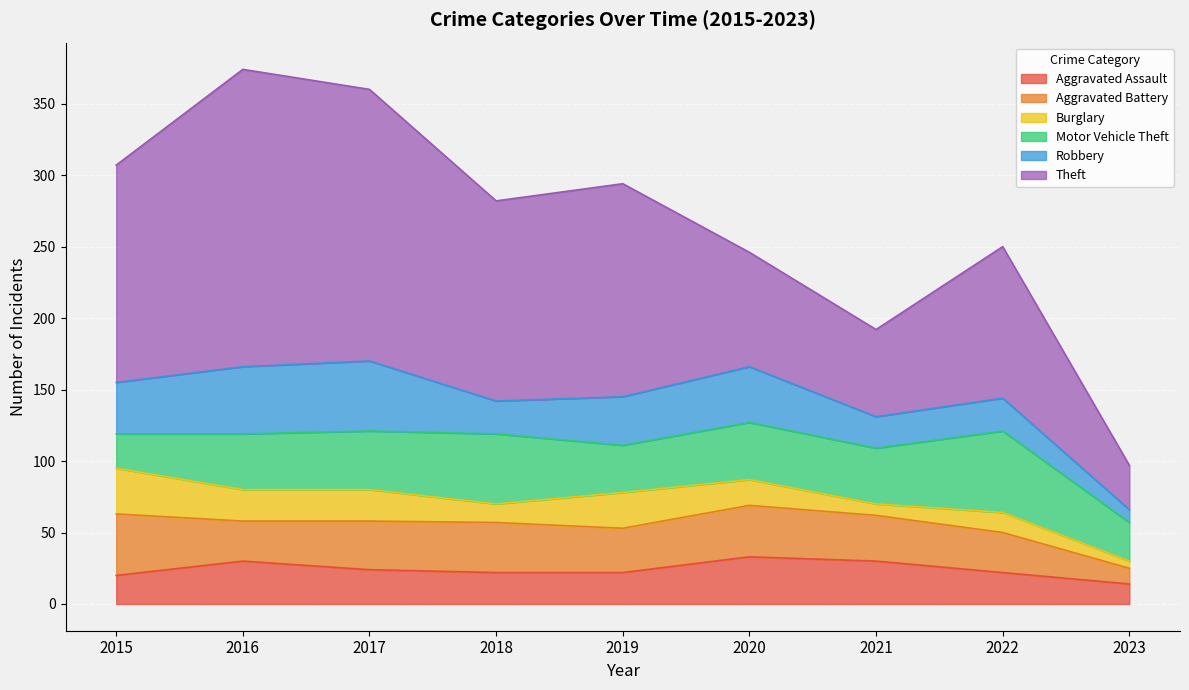

What is the sum of all Burglary values?

159